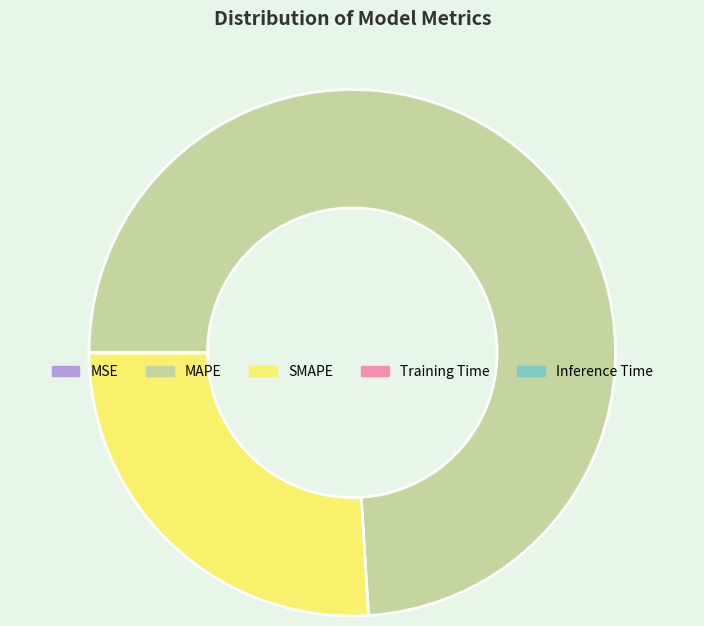

Does any single category account for the majority?

Yes